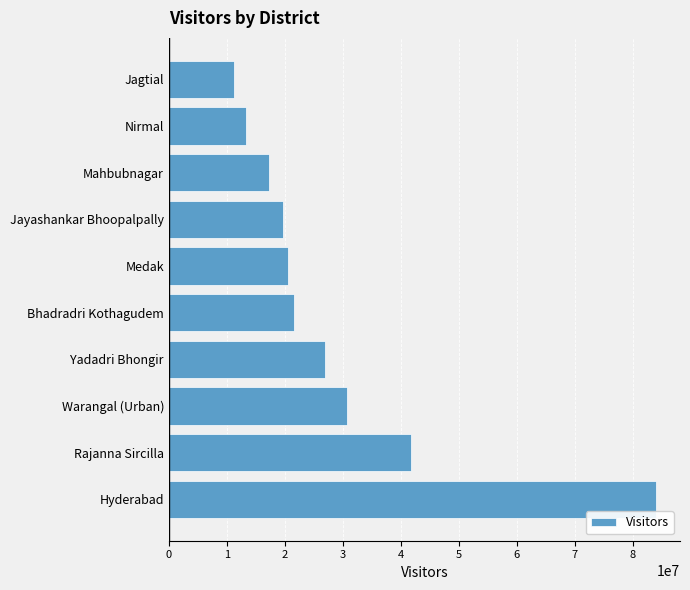

Rank the categories by value from lowest to highest.

Jagtial, Nirmal, Mahbubnagar, Jayashankar Bhoopalpally, Medak, Bhadradri Kothagudem, Yadadri Bhongir, Warangal (Urban), Rajanna Sircilla, Hyderabad